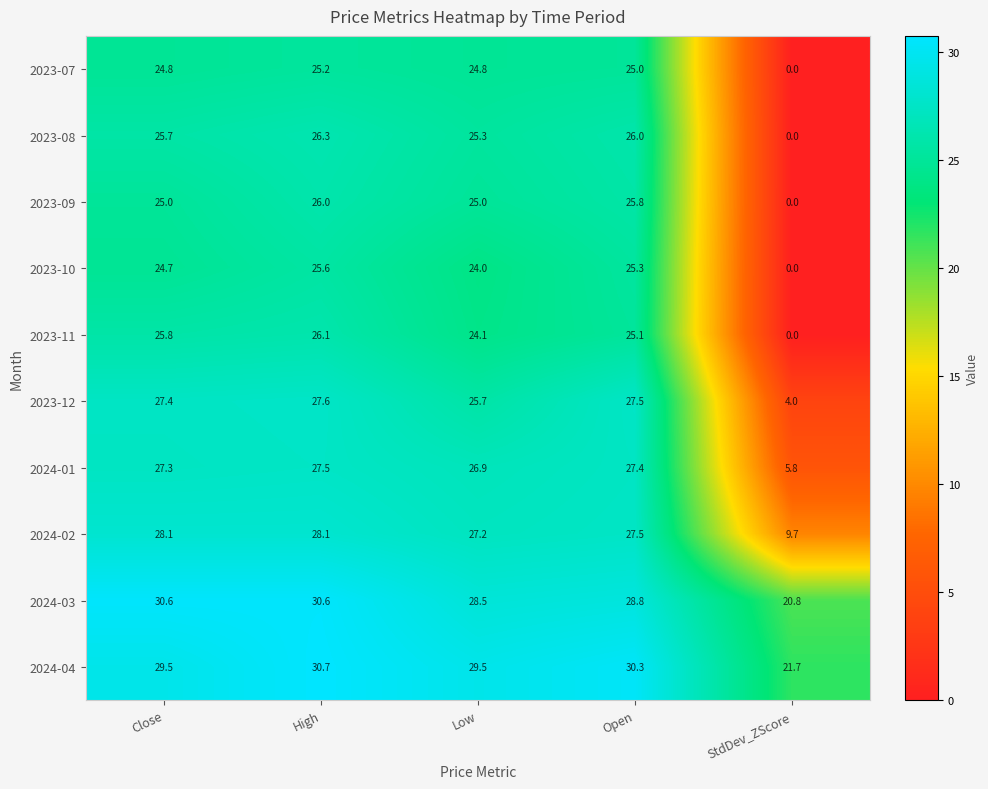

What is the total value across all series at High?

273.7